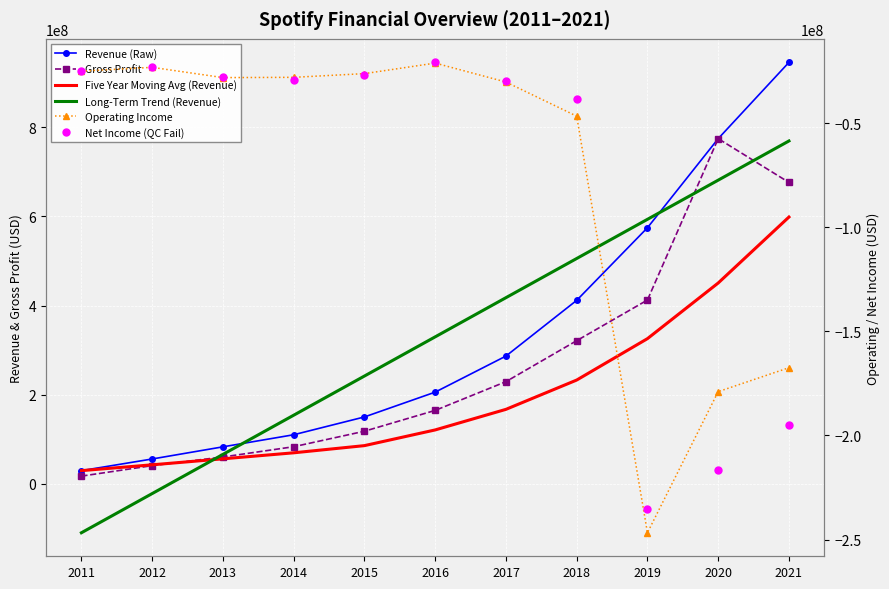

Reading left to right, list all the values displayed in this chart.

Revenue (Raw): 2011=29733000.0	2012=55879000.0	2013=83127000.0	2014=110239000.0	2015=150194000.0	2016=205864000.0	2017=286752000.0	2018=411769000.0	2019=574671000.0	2020=774533000.0	2021=945682000.0
Gross Profit: 2011=17433000.0	2012=40953000.0	2013=60409000.0	2014=83381000.0	2015=118147000.0	2016=164882000.0	2017=229376000.0	2018=321276000.0	2019=412511000.0	2020=774533000.0	2021=676317000.0
Five Year Moving Avg (Revenue): 2011=29733000.0	2012=42806000.0	2013=56246333.3	2014=69744500.0	2015=85834400.0	2016=121060600.0	2017=167235200.0	2018=232963600.0	2019=325850000.0	2020=450717800.0	2021=598681400.0
Long-Term Trend (Revenue): 2011=-109623863.6	2012=-21727400.0	2013=66169063.6	2014=154065527.3	2015=241961990.9	2016=329858454.5	2017=417754918.2	2018=505651381.8	2019=593547845.5	2020=681444309.1	2021=769340772.7
Operating Income: 2011=-24904000.0	2012=-23078000.0	2013=-28006000.0	2014=-27878000.0	2015=-26098000.0	2016=-21032000.0	2017=-30138000.0	2018=-46540000.0	2019=-246756000.0	2020=-178935000.0	2021=-167438000.0
Net Income (QC Fail): 2011=-24878000.0	2012=-23113000.0	2013=-27953000.0	2014=-28999000.0	2015=-26733000.0	2016=-20684000.0	2017=-29423000.0	2018=-38330000.0	2019=-235222000.0	2020=-216484000.0	2021=-194766000.0